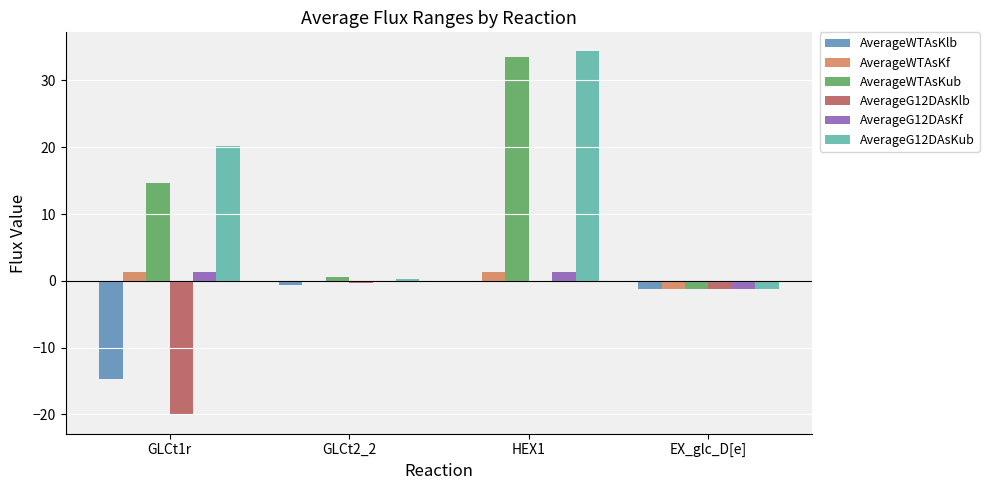

How many groups of bars are there?

4